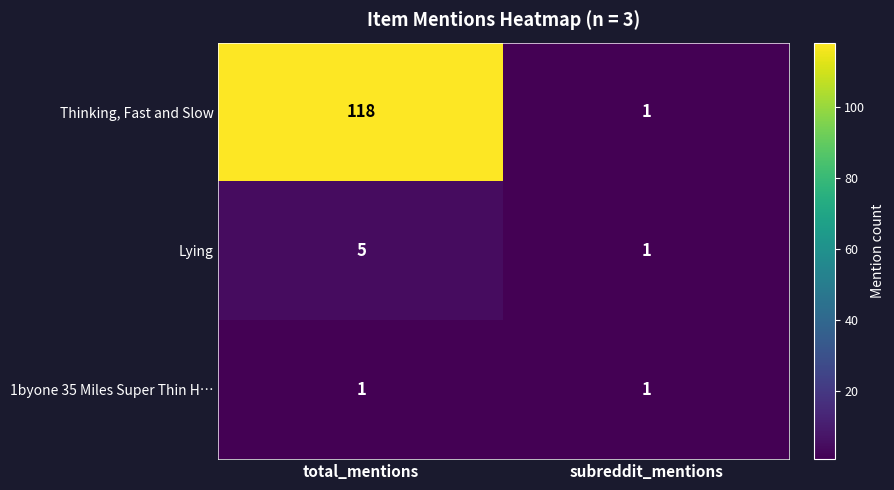

Between total_mentions and subreddit_mentions, which series saw the biggest shift?

Thinking, Fast and Slow